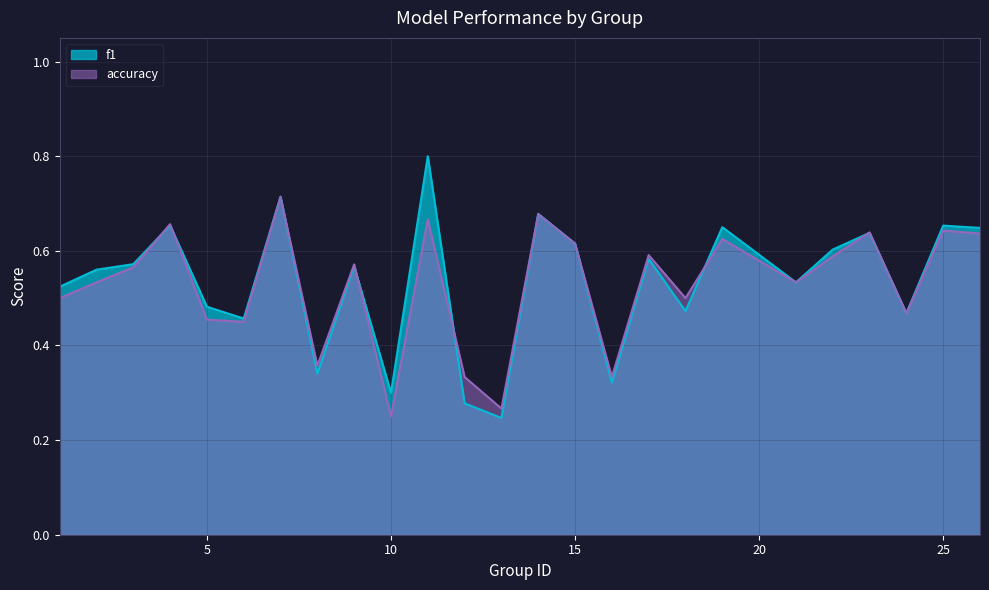

At which category is the sum across all series the highest?

11